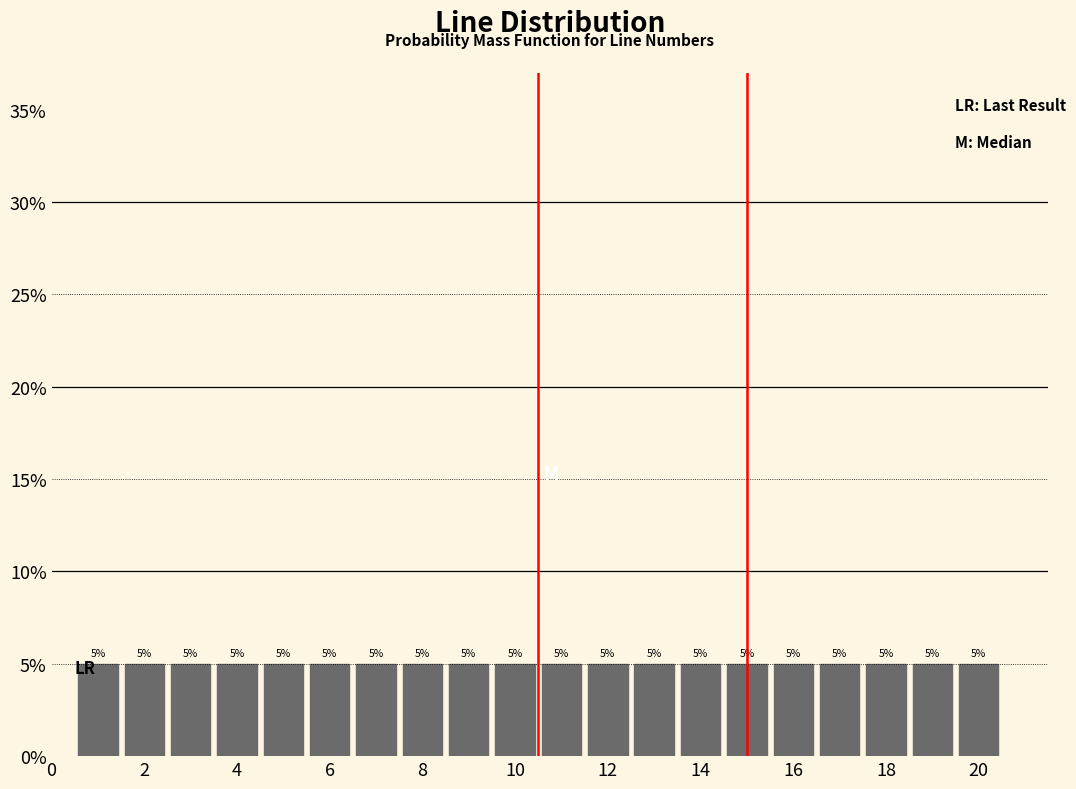

What is the height of the bar covering 13.5 to 14.5 on the x-axis? The bar edges are not printed on the chart, so give them approximately, as read against the axis.

5